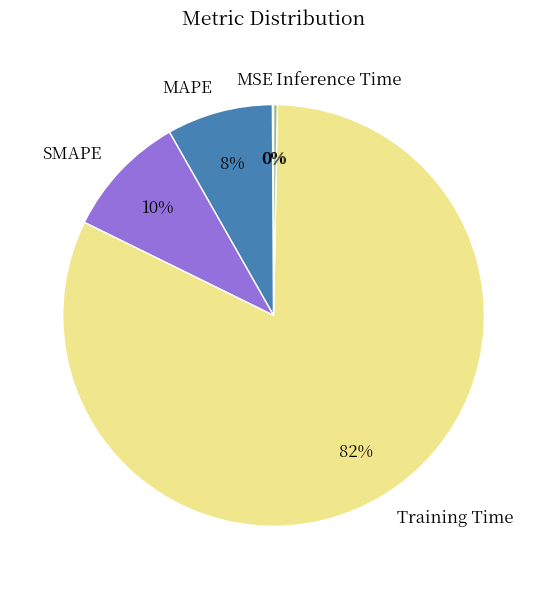

Is it true that MAPE is 1% of the pie?

False